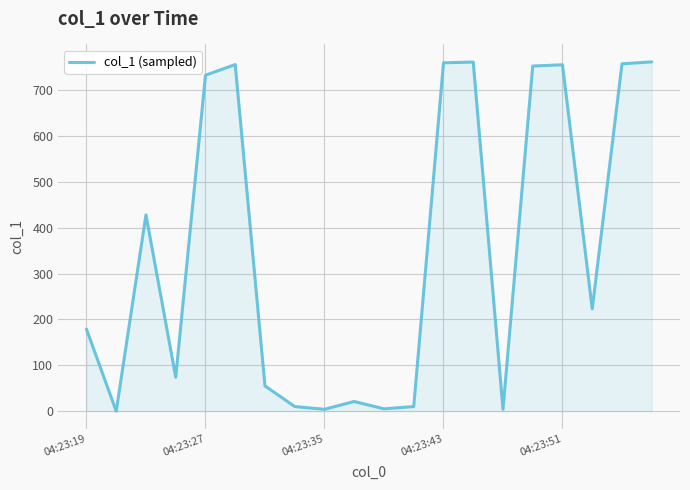

What is the difference between the maximum and minimum values?

761.5